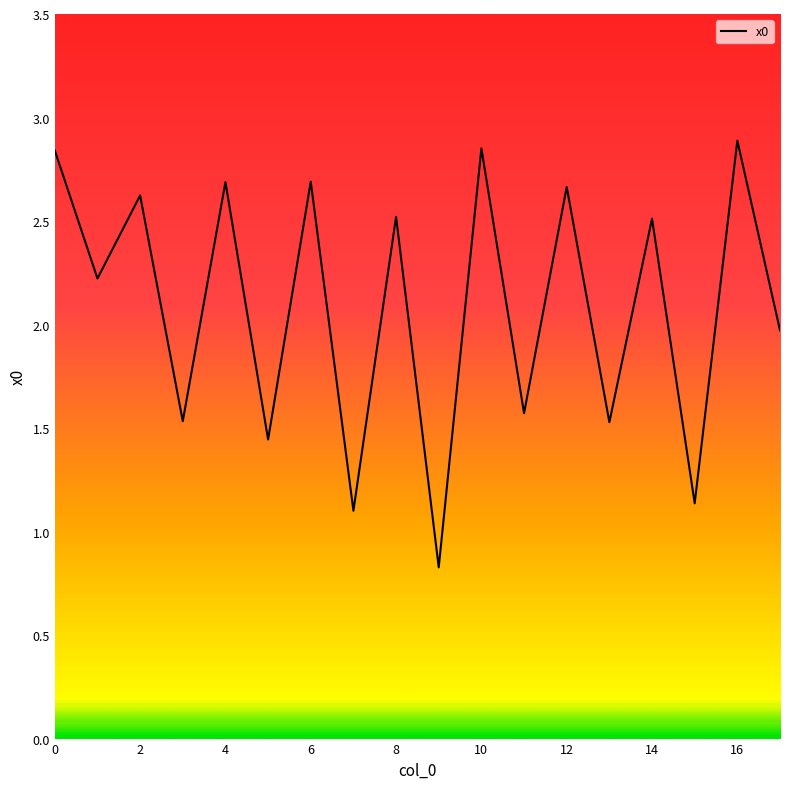

What is the difference between the maximum and minimum values?

2.1